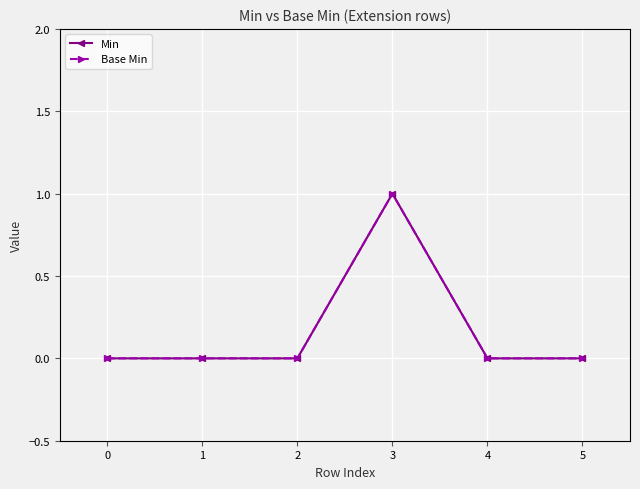

Rank the series at 2 from lowest to highest value.

Min, Base Min